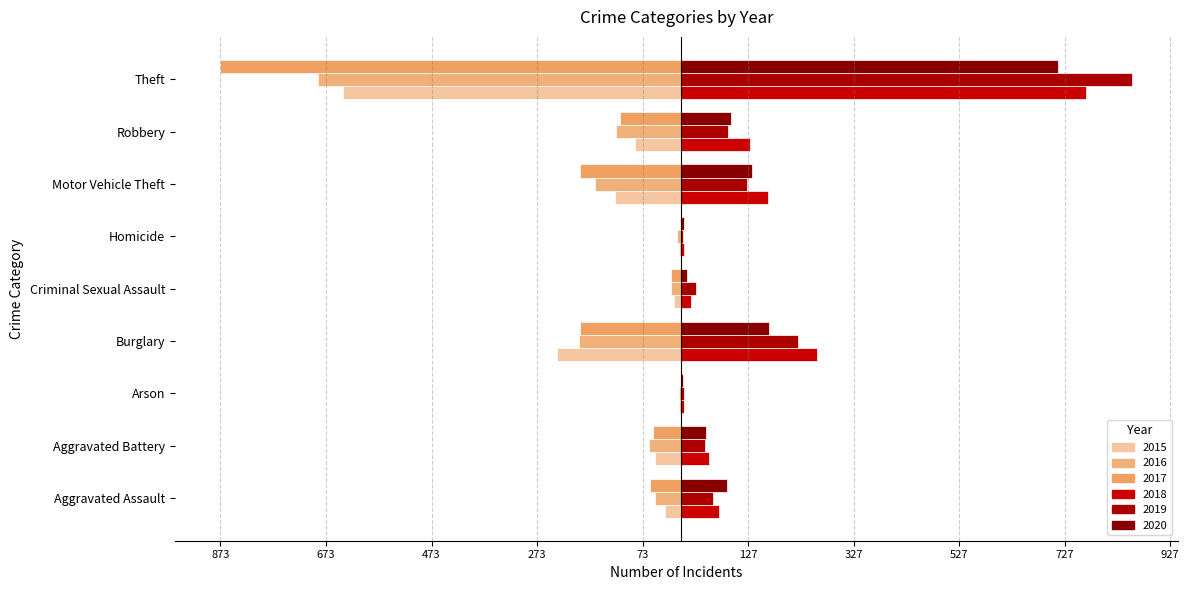

How many bars are there in total?

54